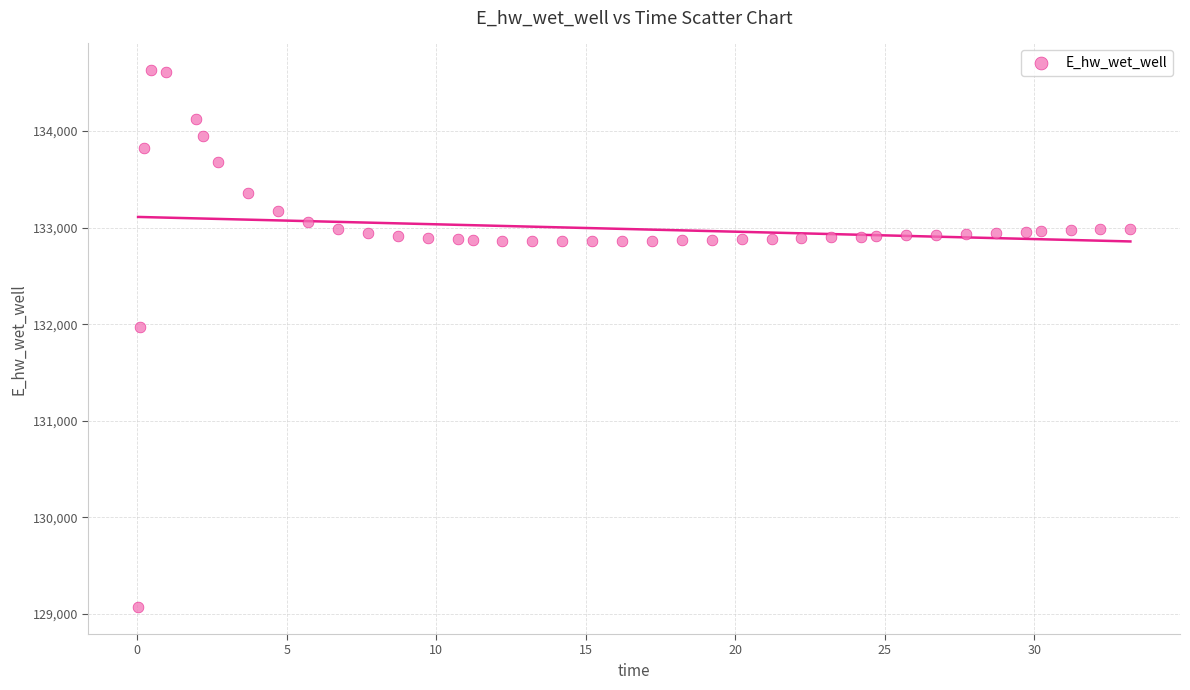

What is the range of Y values (max minus min)?

5557.8